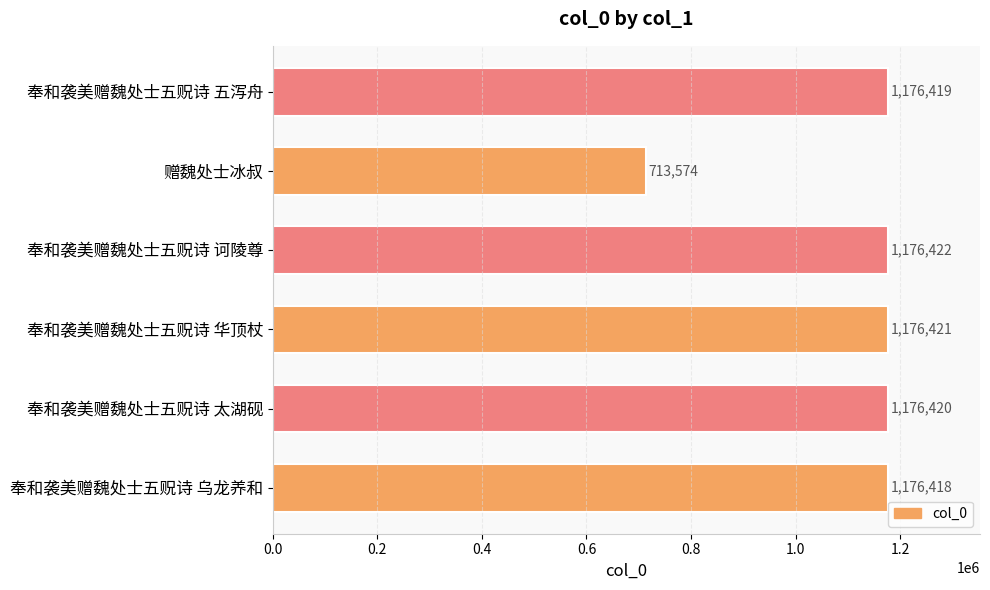

What is the change in value from 奉和袭美赠魏处士五贶诗 诃陵尊 to 赠魏处士冰叔?

-462848